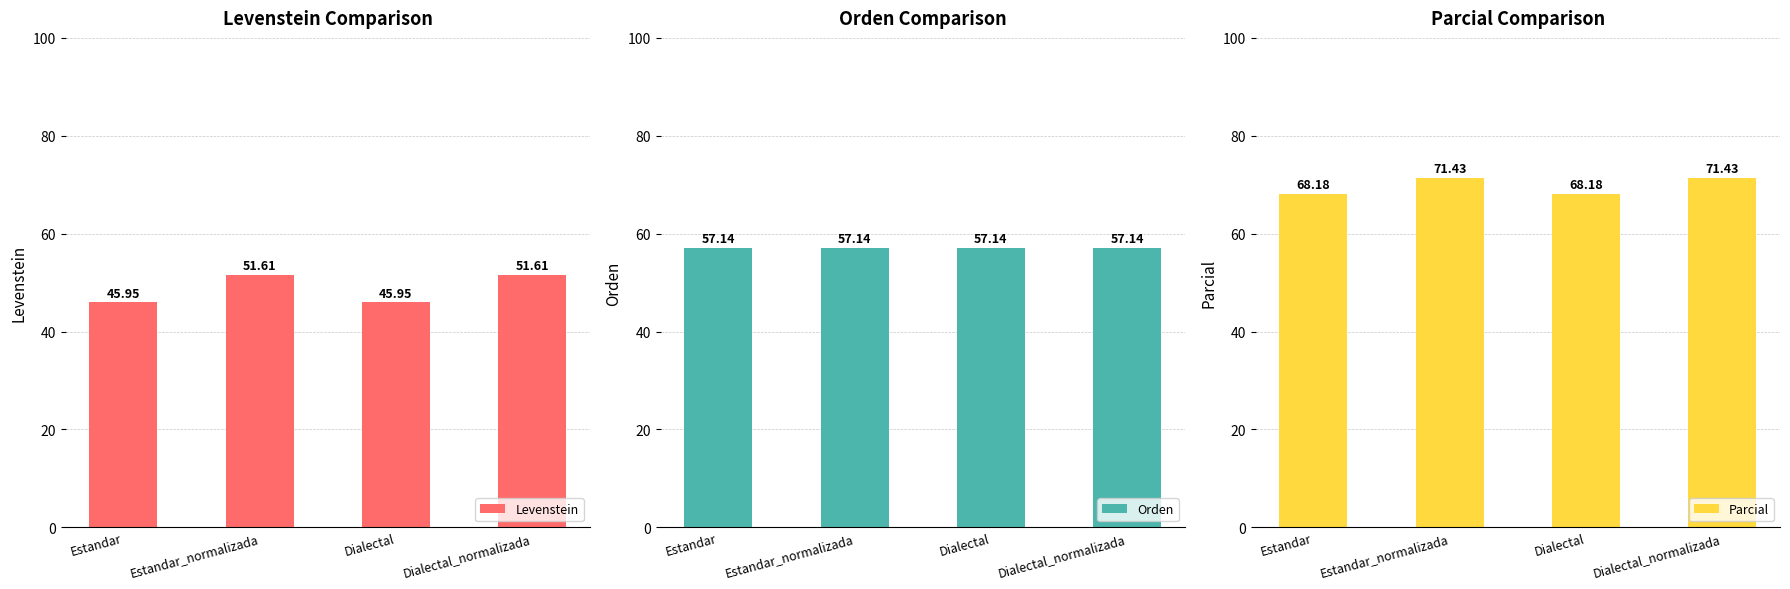

Is the value of Orden at Dialectal greater than the value of Parcial at Dialectal_normalizada?

No